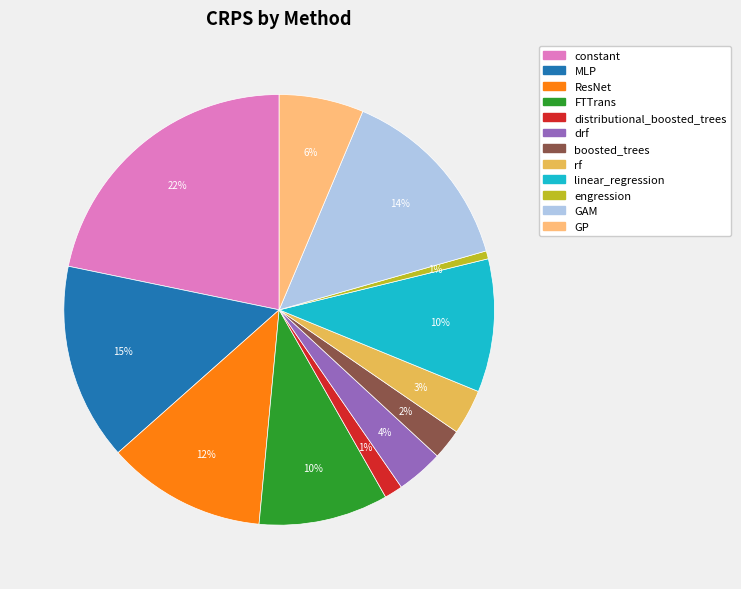

Count the number of slices in the pie.

12